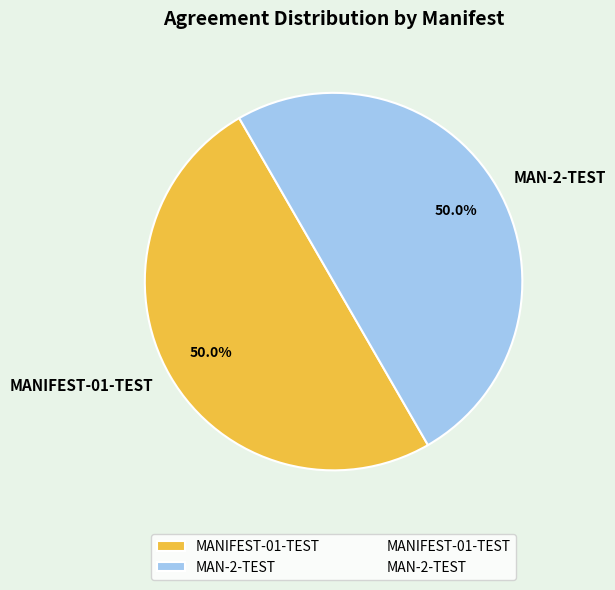

Combined, what portion of the pie is MAN-2-TEST and MANIFEST-01-TEST?

100.0%